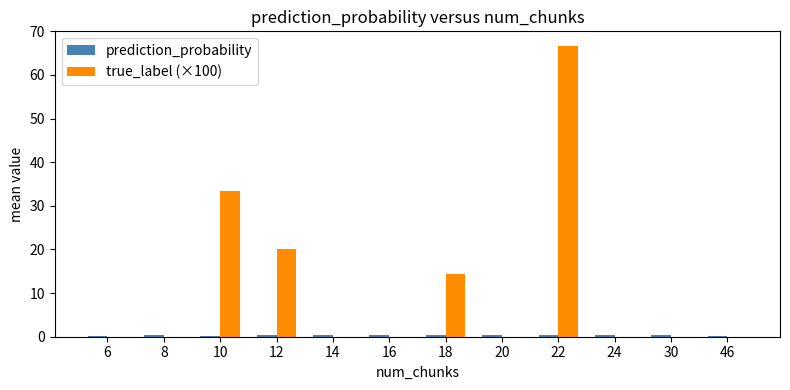

What is the maximum value shown in the chart?

66.7